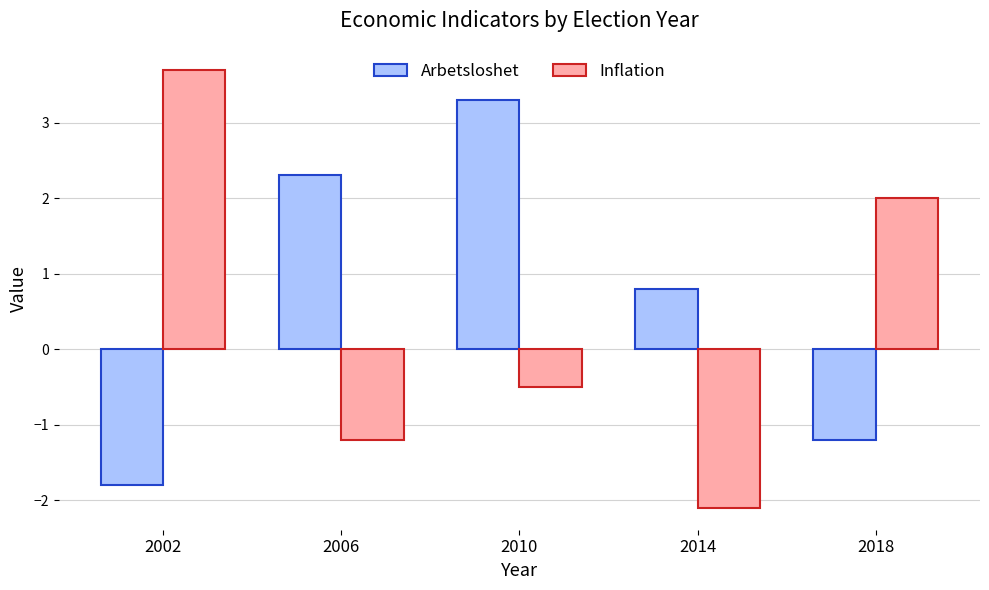

What is the sum of the Inflation values at 2014 and 2010?

-2.6